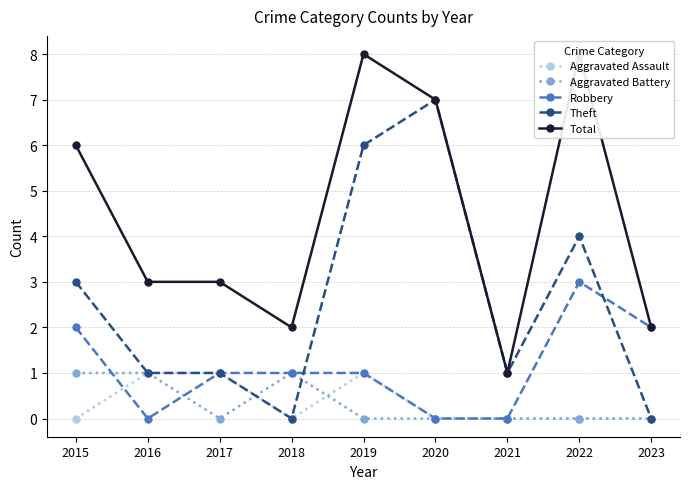

Reading right to left, list all the values displayed in this chart.

Aggravated Assault: 0	0	0	0	1	0	1	1	0
Aggravated Battery: 0	0	0	0	0	1	0	1	1
Robbery: 2	3	0	0	1	1	1	0	2
Theft: 0	4	1	7	6	0	1	1	3
Total: 2	8	1	7	8	2	3	3	6